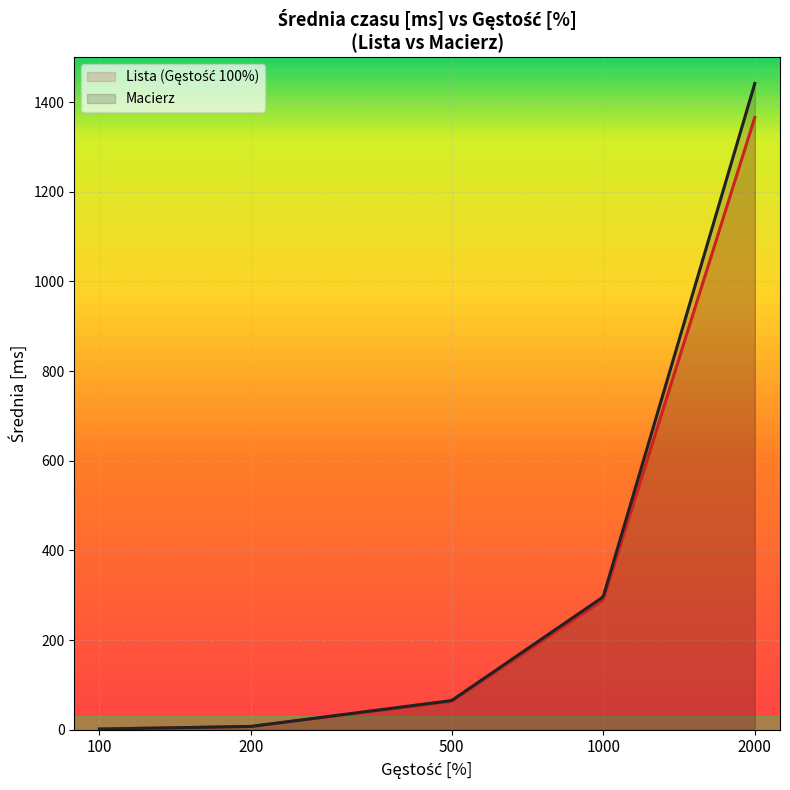

Where does the Lista 200 series first go above 63?

500